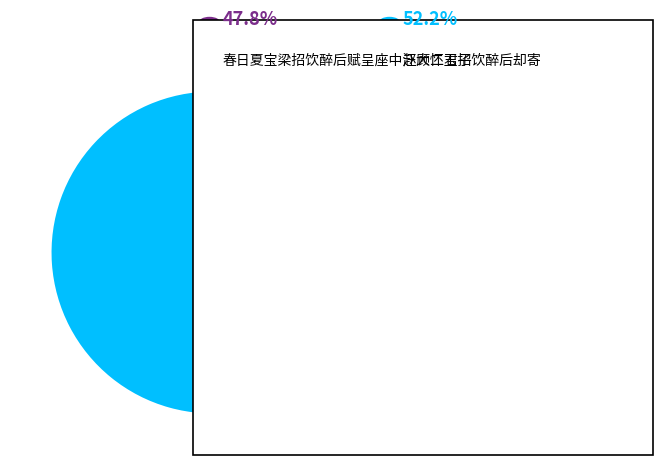

Rank the categories by value from highest to lowest.

赵大怀玉招饮醉后却寄, 春日夏宝梁招饮醉后赋呈座中汪顾二君子